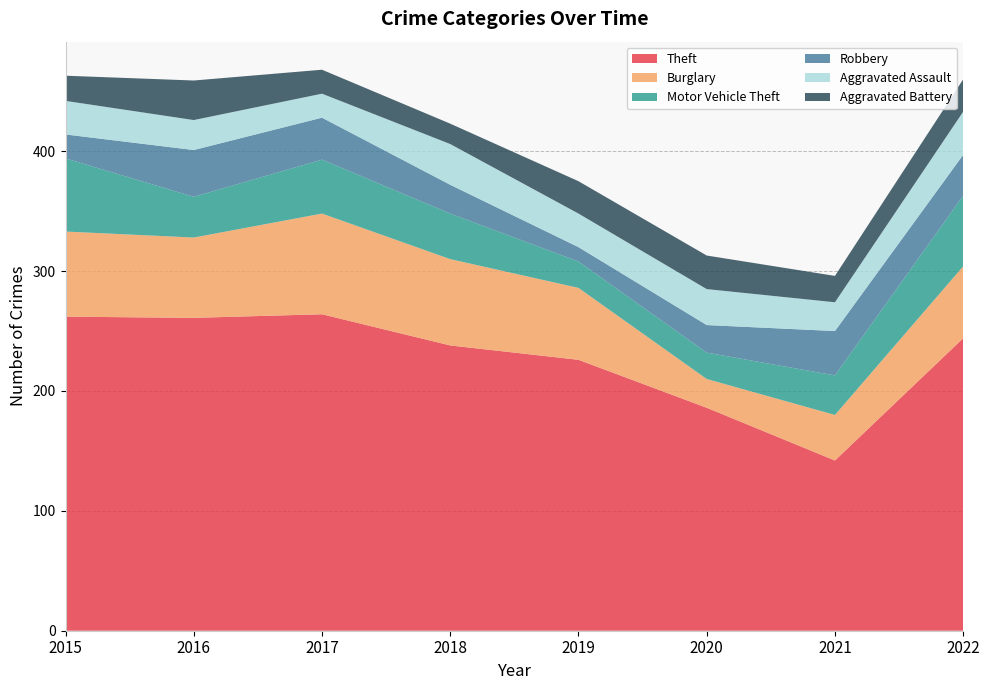

Reading left to right, extract all data points from this chart.

Theft: 2015=262	2016=261	2017=264	2018=238	2019=226	2020=186	2021=142	2022=244
Burglary: 2015=71	2016=67	2017=84	2018=72	2019=60	2020=24	2021=38	2022=60
Motor Vehicle Theft: 2015=61	2016=34	2017=45	2018=38	2019=22	2020=22	2021=33	2022=59
Robbery: 2015=20	2016=39	2017=35	2018=24	2019=12	2020=23	2021=37	2022=34
Aggravated Assault: 2015=28	2016=25	2017=20	2018=34	2019=28	2020=30	2021=24	2022=36
Aggravated Battery: 2015=21	2016=33	2017=20	2018=17	2019=27	2020=28	2021=22	2022=27